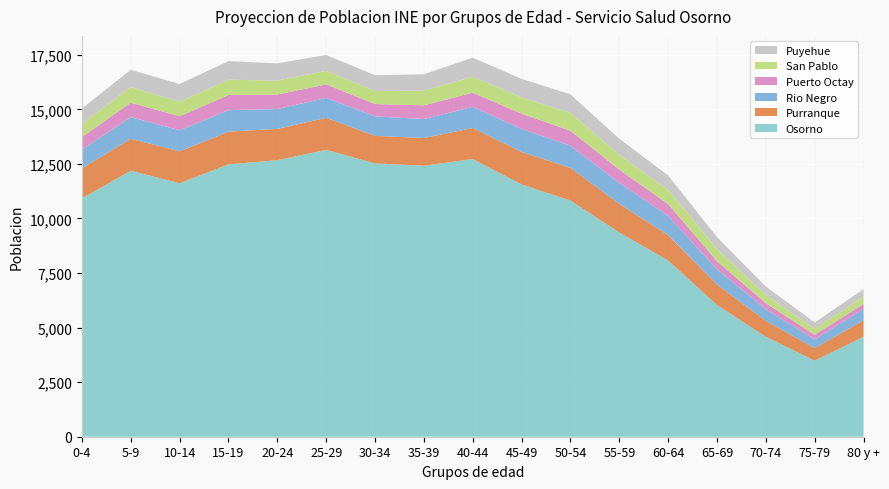

Reading left to right, list all the values displayed in this chart.

Osorno: 10922	12190	11615	12482	12673	13145	12524	12418	12724	11561	10824	9356	8075	6033	4580	3485	4580
Purranque: 1377	1463	1461	1498	1434	1469	1264	1269	1422	1488	1497	1311	1162	940	727	573	756
Rio Negro: 857	995	967	985	909	910	892	868	972	1054	1012	969	878	700	534	398	516
Puerto Octay: 578	658	641	696	664	620	565	631	646	700	690	602	548	371	277	217	231
San Pablo: 613	718	667	700	642	618	598	676	734	743	813	676	647	553	375	274	327
Puyehue: 700	790	811	852	788	731	723	747	873	854	854	742	661	552	389	288	356